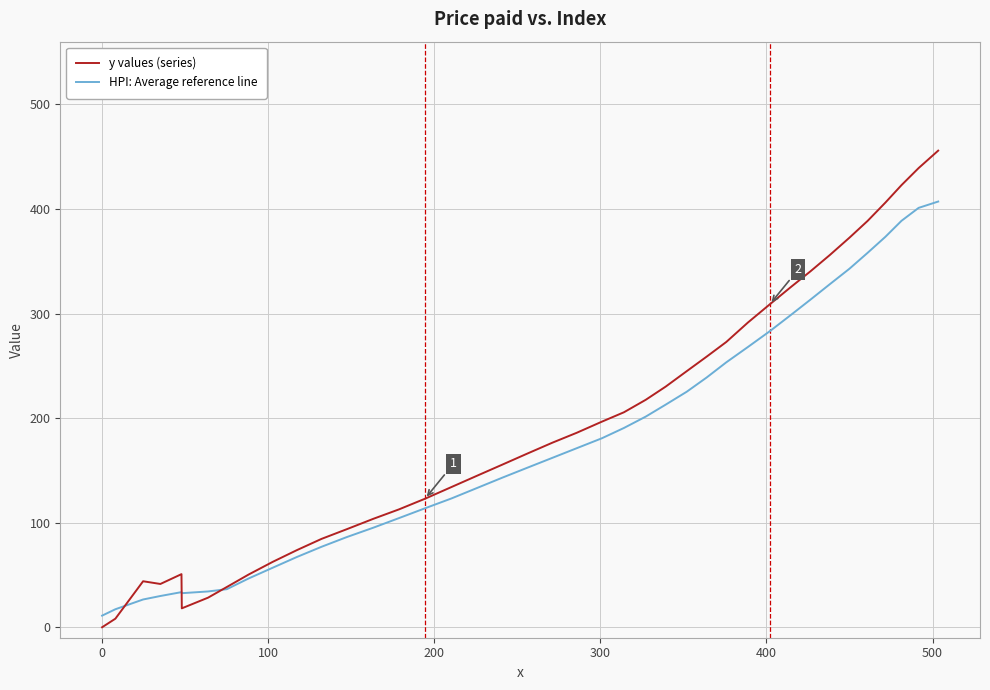

True or false: y values (series) and HPI: Average reference line intersect in this chart.

True